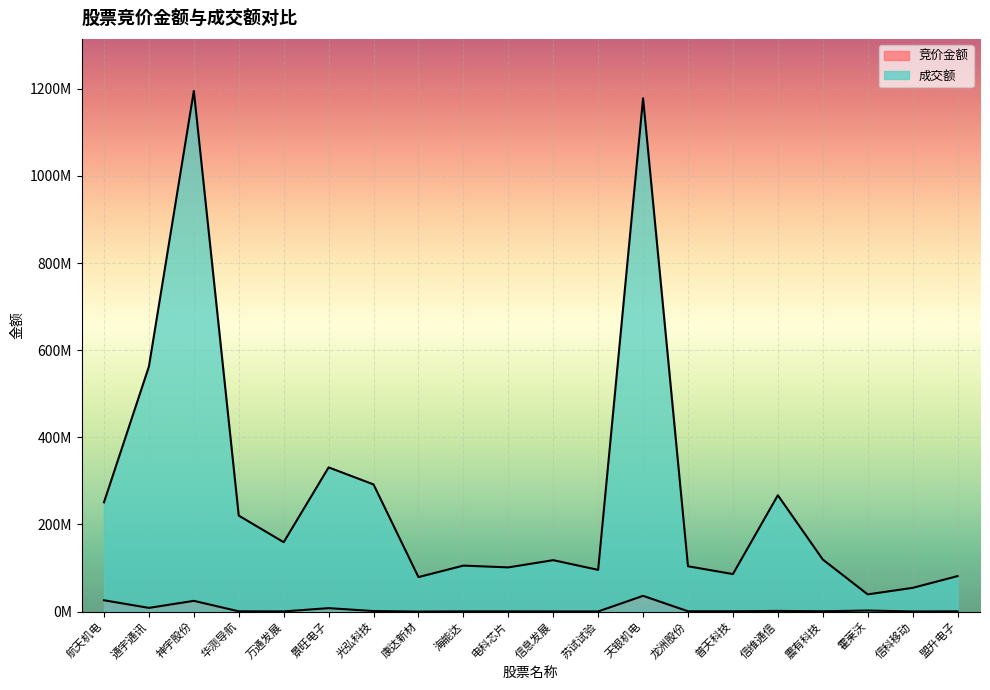

What position from the right is 华测导航?

17